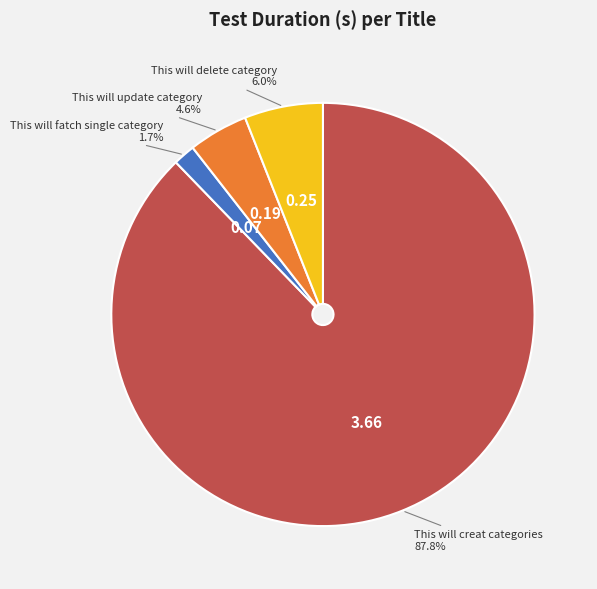

To the nearest percent, what is the difference between the This will creat categories and This will delete category slice percentages?

82%